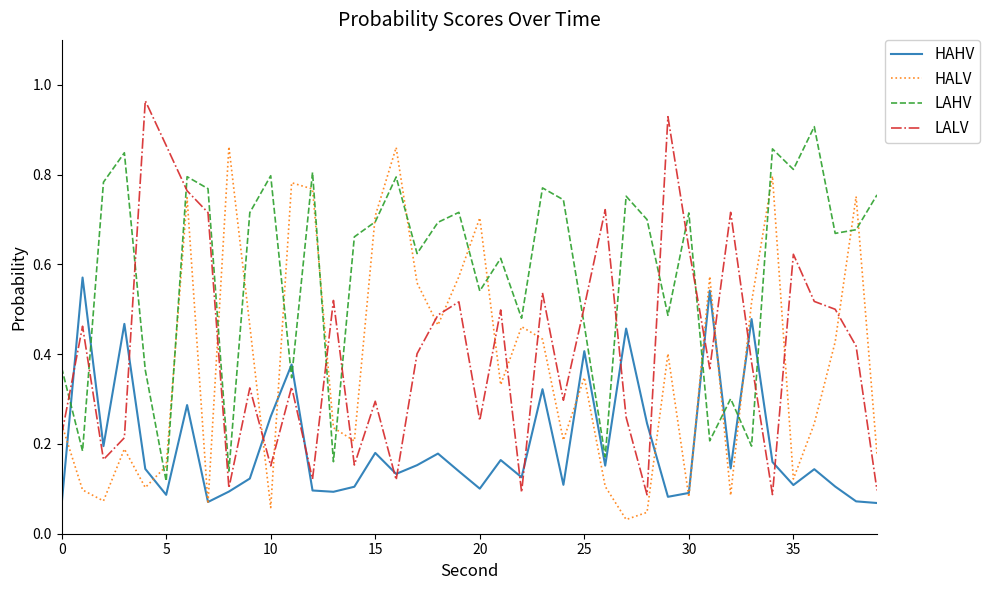

Count the HAHV values in the range 0 to 1.

40